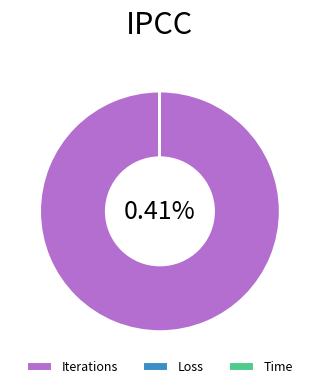

Rank the categories by value from highest to lowest.

Iterations, Loss, Time